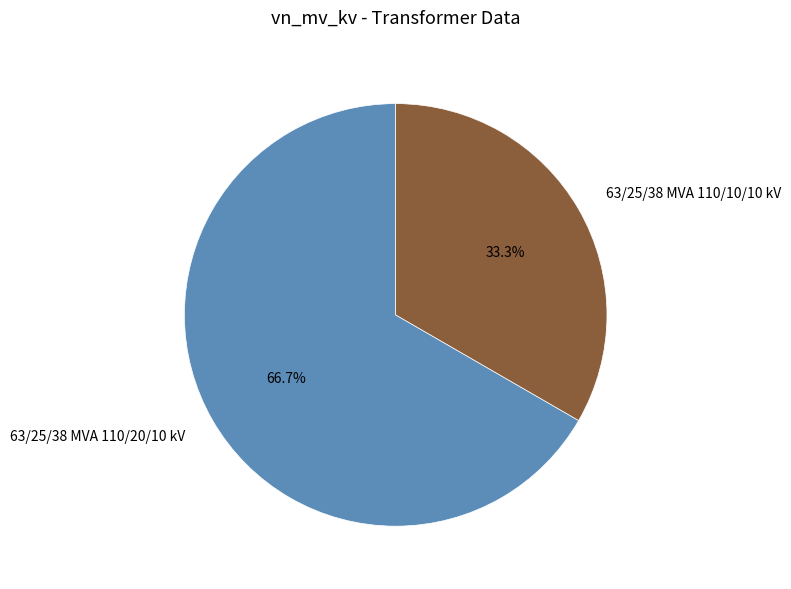

Count the number of slices in the pie.

2